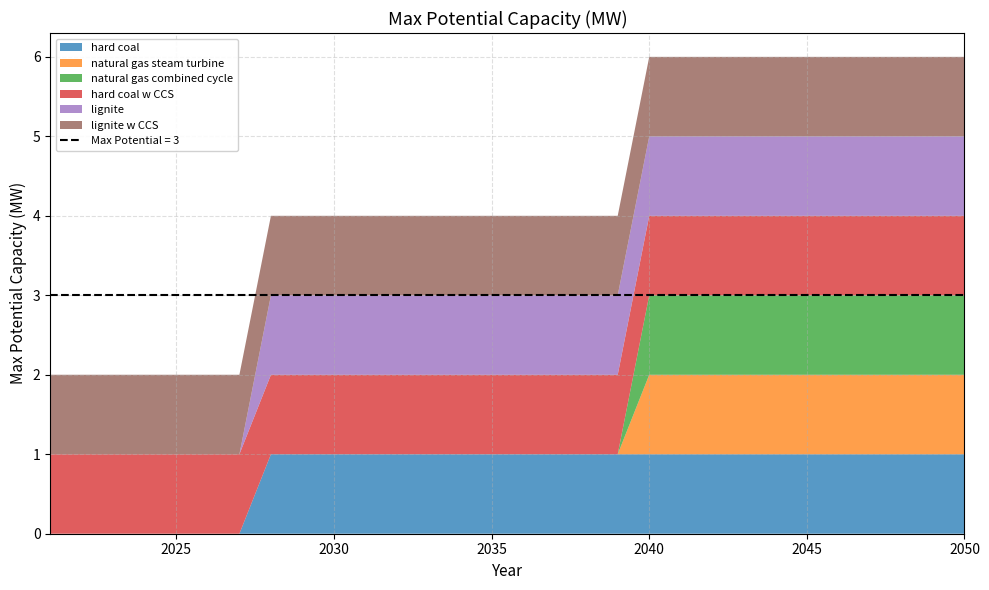

Reading left to right, extract all data points from this chart.

hard coal: 2021=0	2022=0	2023=0	2024=0	2025=0	2026=0	2027=0	2028=1	2029=1	2030=1	2031=1	2032=1	2033=1	2034=1	2035=1	2036=1	2037=1	2038=1	2039=1	2040=1	2041=1	2042=1	2043=1	2044=1	2045=1	2046=1	2047=1	2048=1	2049=1	2050=1
natural gas steam turbine: 2021=0	2022=0	2023=0	2024=0	2025=0	2026=0	2027=0	2028=0	2029=0	2030=0	2031=0	2032=0	2033=0	2034=0	2035=0	2036=0	2037=0	2038=0	2039=0	2040=1	2041=1	2042=1	2043=1	2044=1	2045=1	2046=1	2047=1	2048=1	2049=1	2050=1
natural gas combined cycle: 2021=0	2022=0	2023=0	2024=0	2025=0	2026=0	2027=0	2028=0	2029=0	2030=0	2031=0	2032=0	2033=0	2034=0	2035=0	2036=0	2037=0	2038=0	2039=0	2040=1	2041=1	2042=1	2043=1	2044=1	2045=1	2046=1	2047=1	2048=1	2049=1	2050=1
hard coal w CCS: 2021=1	2022=1	2023=1	2024=1	2025=1	2026=1	2027=1	2028=1	2029=1	2030=1	2031=1	2032=1	2033=1	2034=1	2035=1	2036=1	2037=1	2038=1	2039=1	2040=1	2041=1	2042=1	2043=1	2044=1	2045=1	2046=1	2047=1	2048=1	2049=1	2050=1
lignite: 2021=0	2022=0	2023=0	2024=0	2025=0	2026=0	2027=0	2028=1	2029=1	2030=1	2031=1	2032=1	2033=1	2034=1	2035=1	2036=1	2037=1	2038=1	2039=1	2040=1	2041=1	2042=1	2043=1	2044=1	2045=1	2046=1	2047=1	2048=1	2049=1	2050=1
lignite w CCS: 2021=1	2022=1	2023=1	2024=1	2025=1	2026=1	2027=1	2028=1	2029=1	2030=1	2031=1	2032=1	2033=1	2034=1	2035=1	2036=1	2037=1	2038=1	2039=1	2040=1	2041=1	2042=1	2043=1	2044=1	2045=1	2046=1	2047=1	2048=1	2049=1	2050=1